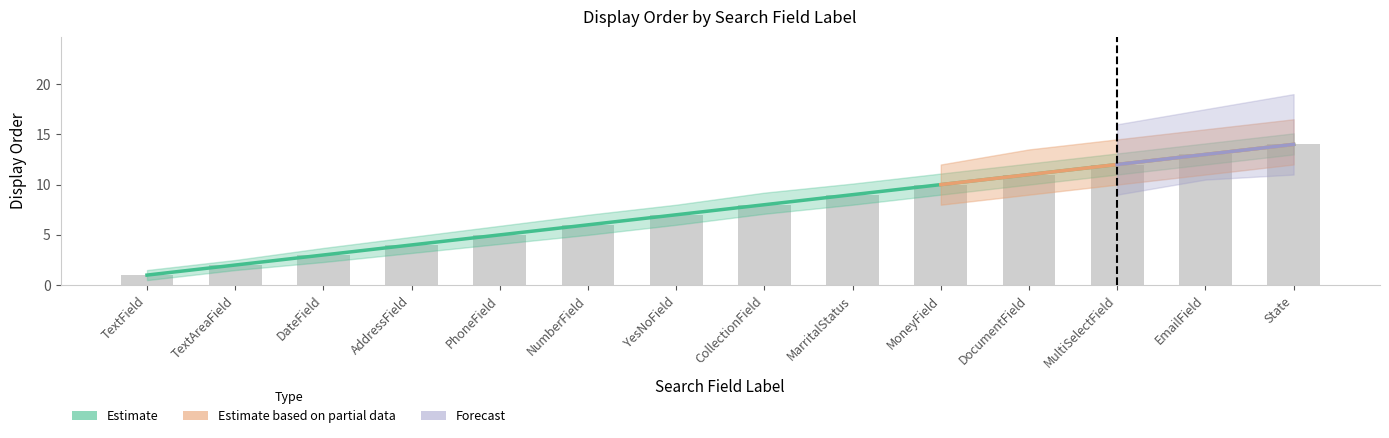

Does the chart contain any negative values?

No